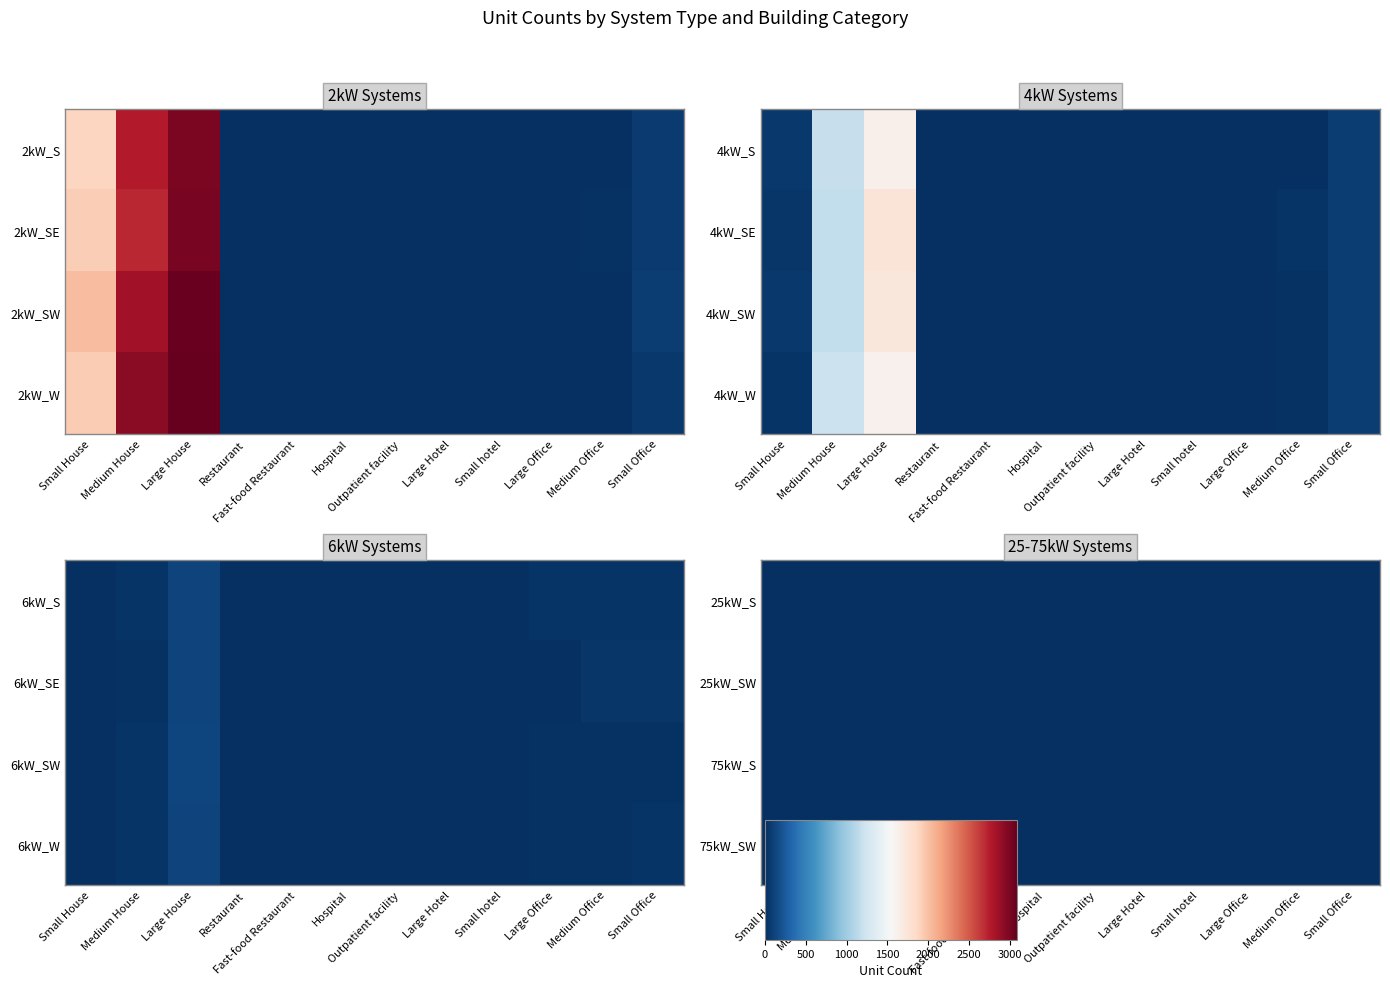

Which category has the highest value across all series?

Large Office